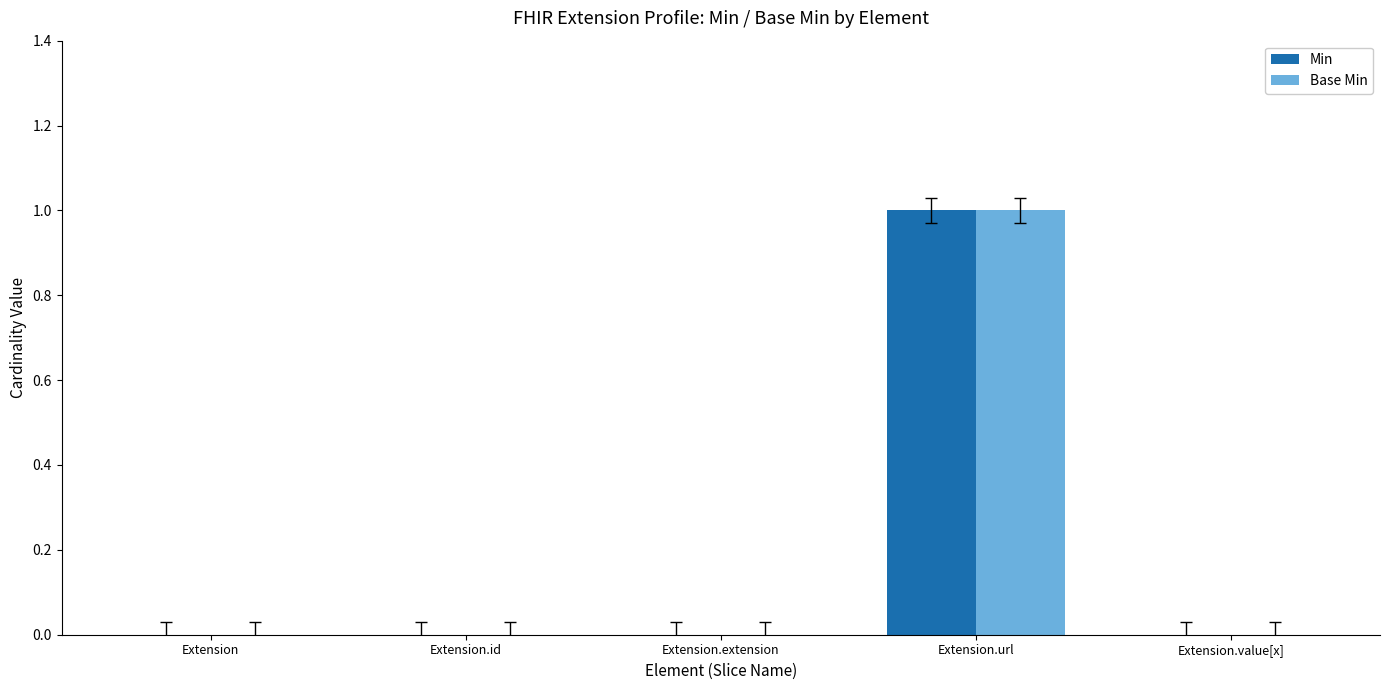

At which label does Min reach its peak?

Extension.url